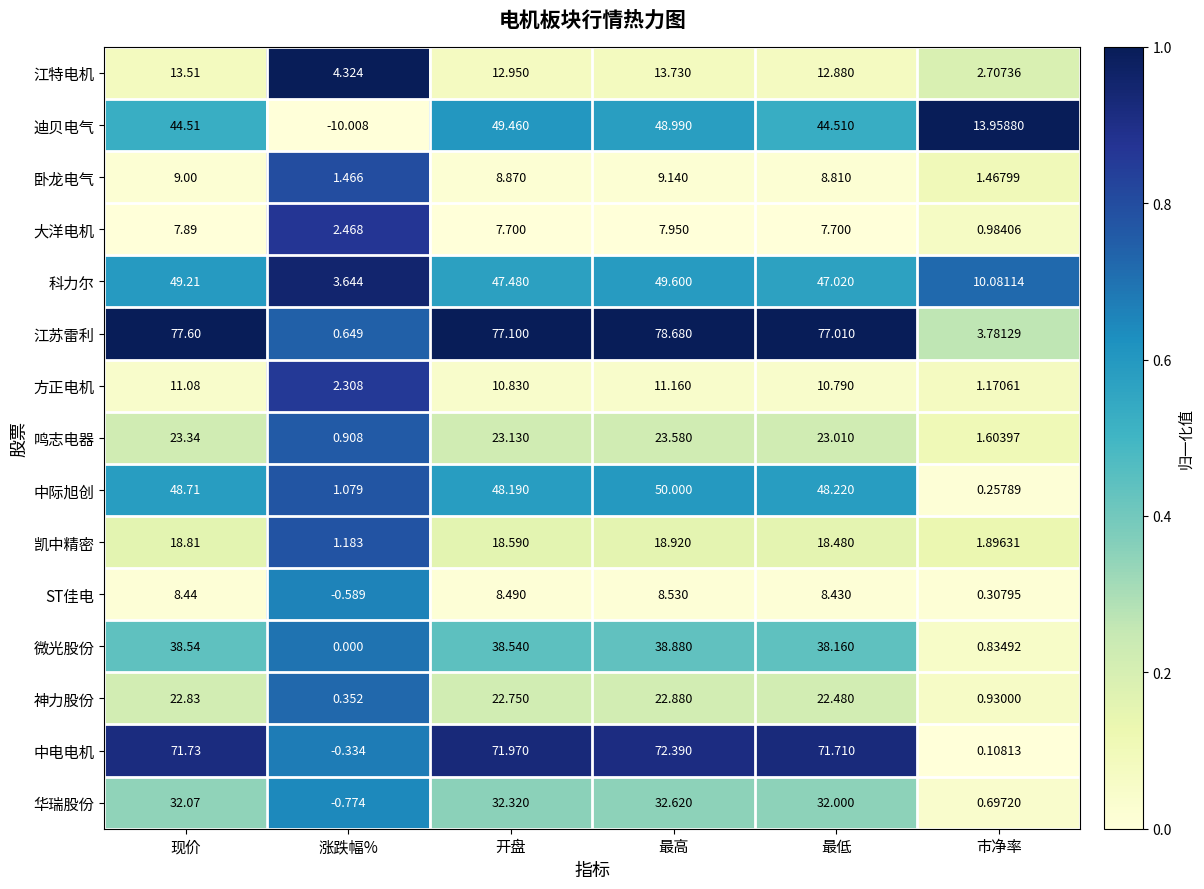

Which series has the widest spread of values?

江苏雷利